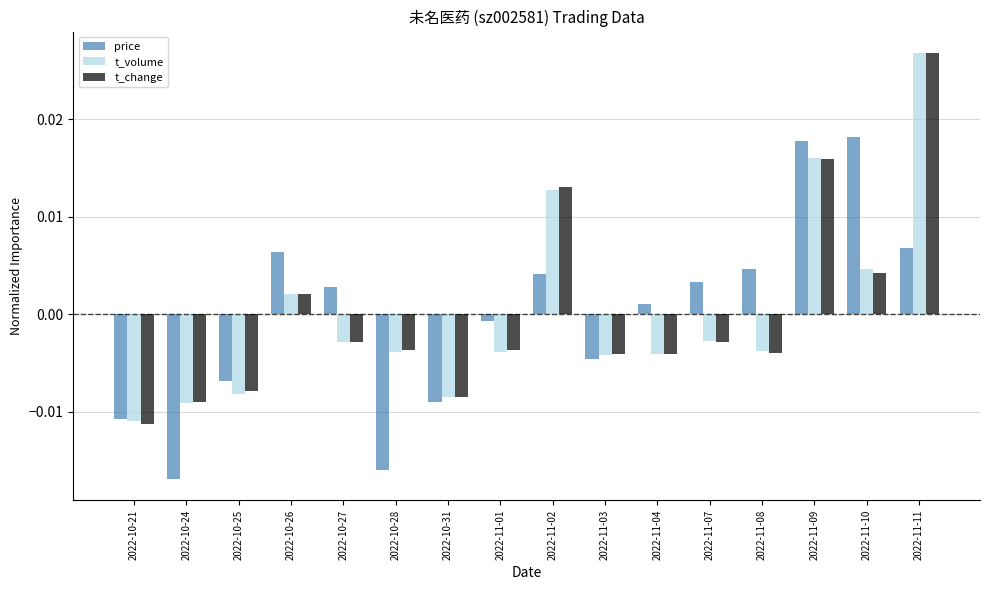

At which category does the chart reach its peak across all series?

2022-11-11